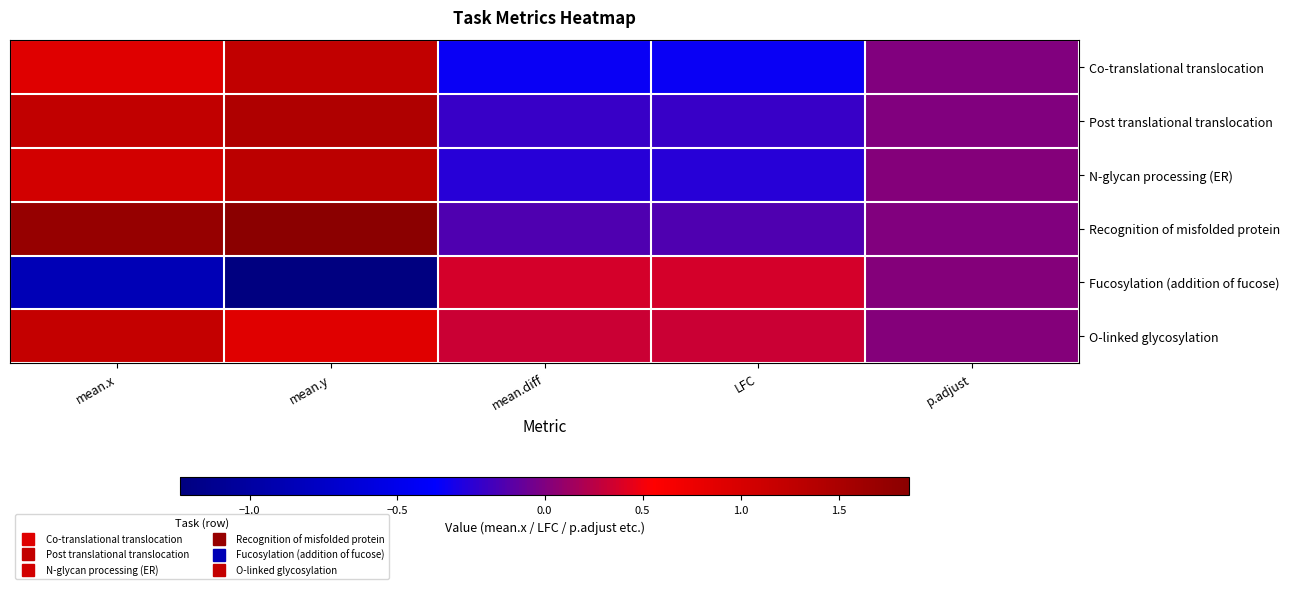

At how many categories does at least one series exceed 0?

5